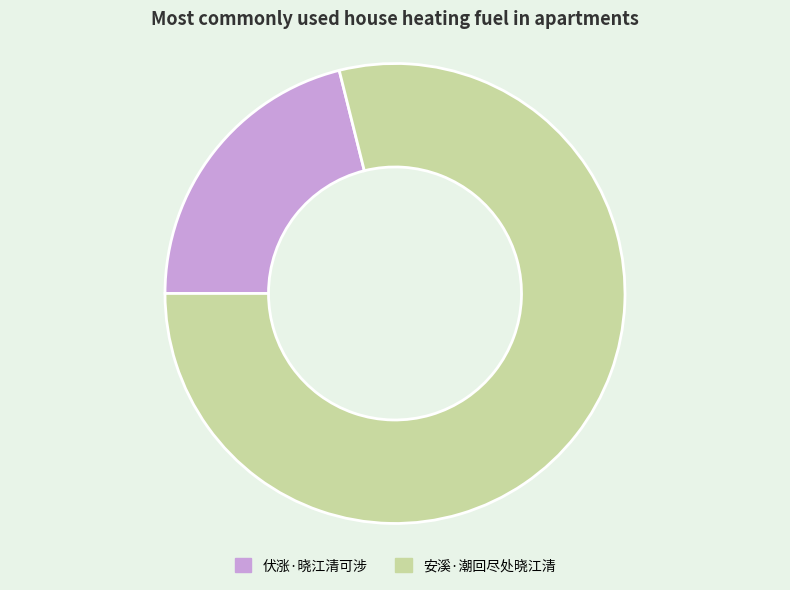

Count the number of slices in the pie.

2